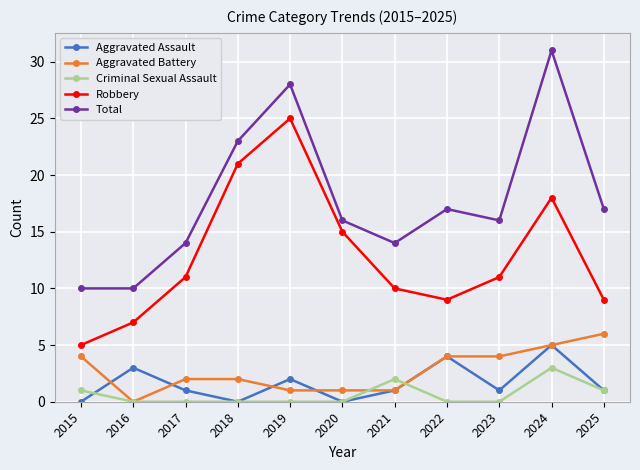

What is the sum of the Total values at 2021 and 2025?

31